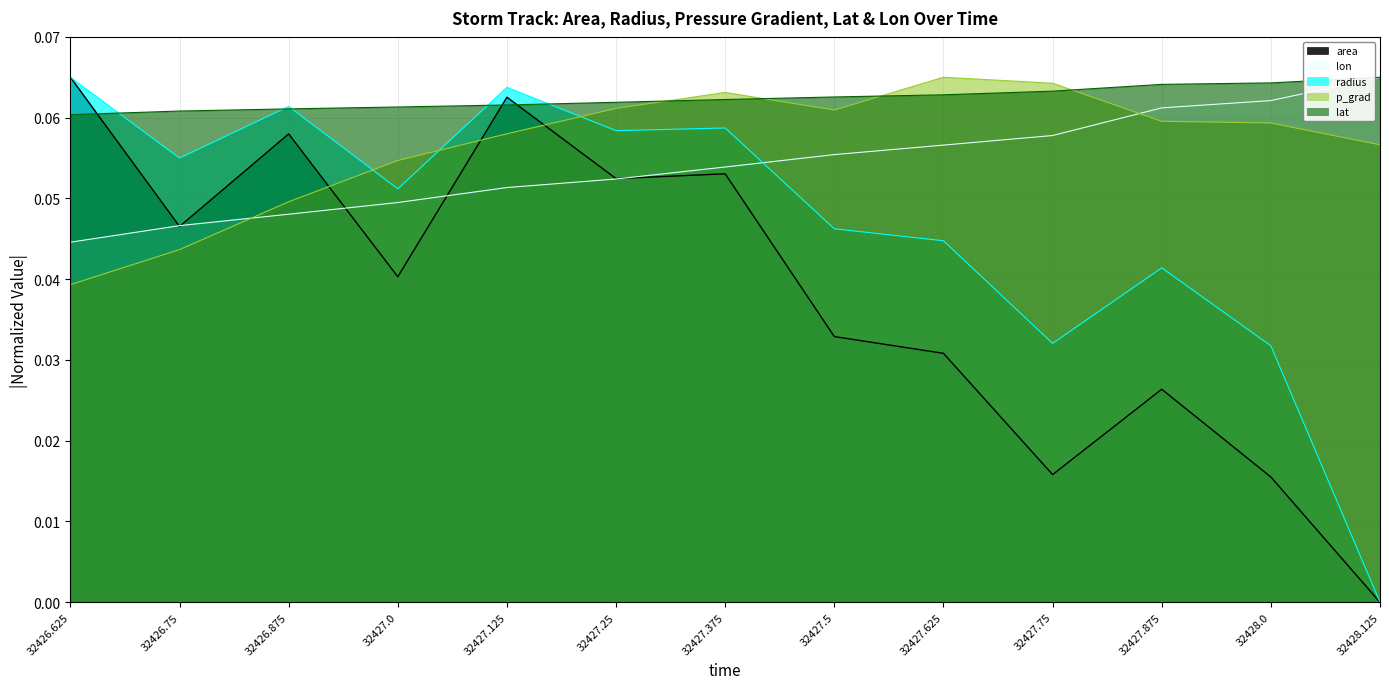

What is the label of the 1st point from the right?

32428.125